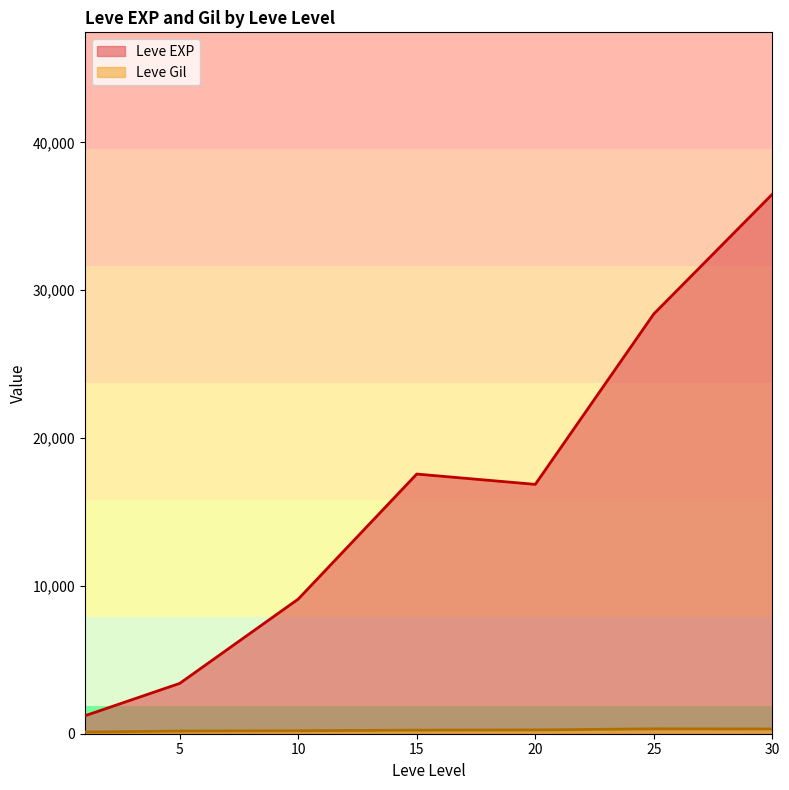

What is the maximum value shown in the chart?

36492.5